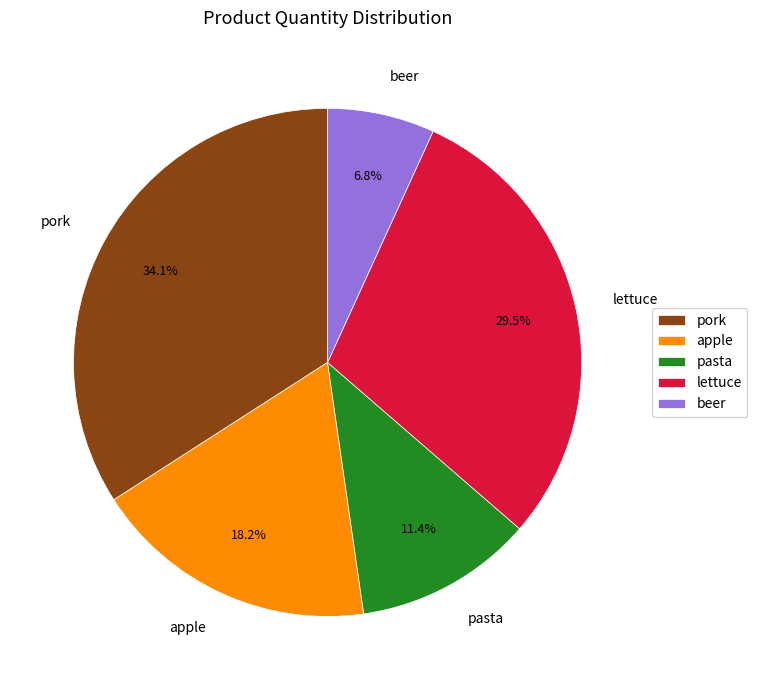

Which slice is the largest?

pork